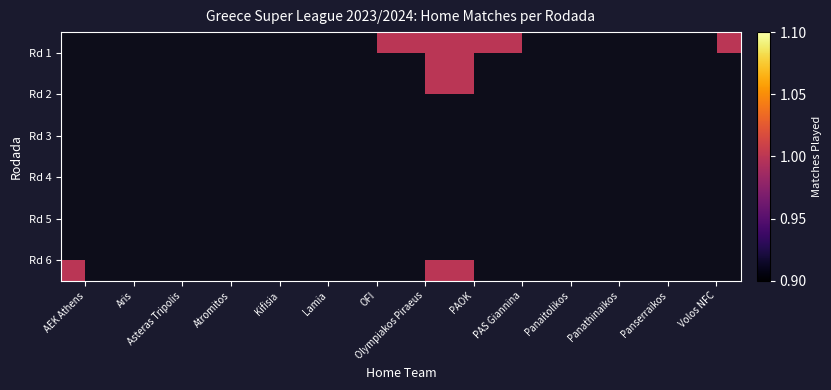

Reading left to right, transcribe all the data shown in this chart.

Rd 1: AEK Athens=0	Aris=0	Asteras Tripolis=0	Atromitos=0	Kifisia=0	Lamia=0	OFI=1	Olympiakos Piraeus=1	PAOK=1	PAS Giannina=1	Panaitolikos=0	Panathinaikos=0	Panserraikos=0	Volos NFC=1
Rd 2: AEK Athens=1	Aris=0	Asteras Tripolis=1	Atromitos=0	Kifisia=0	Lamia=1	OFI=0	Olympiakos Piraeus=1	PAOK=1	PAS Giannina=0	Panaitolikos=1	Panathinaikos=1	Panserraikos=0	Volos NFC=0
Rd 3: AEK Athens=0	Aris=1	Asteras Tripolis=0	Atromitos=0	Kifisia=1	Lamia=0	OFI=1	Olympiakos Piraeus=1	PAOK=0	PAS Giannina=1	Panaitolikos=0	Panathinaikos=0	Panserraikos=1	Volos NFC=1
Rd 4: AEK Athens=1	Aris=0	Asteras Tripolis=1	Atromitos=1	Kifisia=1	Lamia=1	OFI=0	Olympiakos Piraeus=0	PAOK=1	PAS Giannina=0	Panaitolikos=1	Panathinaikos=0	Panserraikos=0	Volos NFC=0
Rd 5: AEK Athens=0	Aris=1	Asteras Tripolis=0	Atromitos=0	Kifisia=0	Lamia=0	OFI=1	Olympiakos Piraeus=1	PAOK=0	PAS Giannina=1	Panaitolikos=0	Panathinaikos=1	Panserraikos=1	Volos NFC=1
Rd 6: AEK Athens=1	Aris=0	Asteras Tripolis=1	Atromitos=0	Kifisia=1	Lamia=0	OFI=0	Olympiakos Piraeus=1	PAOK=1	PAS Giannina=0	Panaitolikos=1	Panathinaikos=0	Panserraikos=1	Volos NFC=0